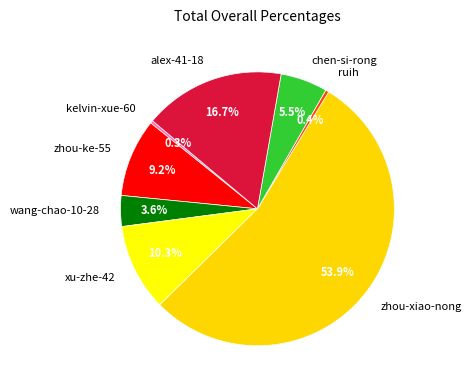

How many segments does this pie chart have?

8